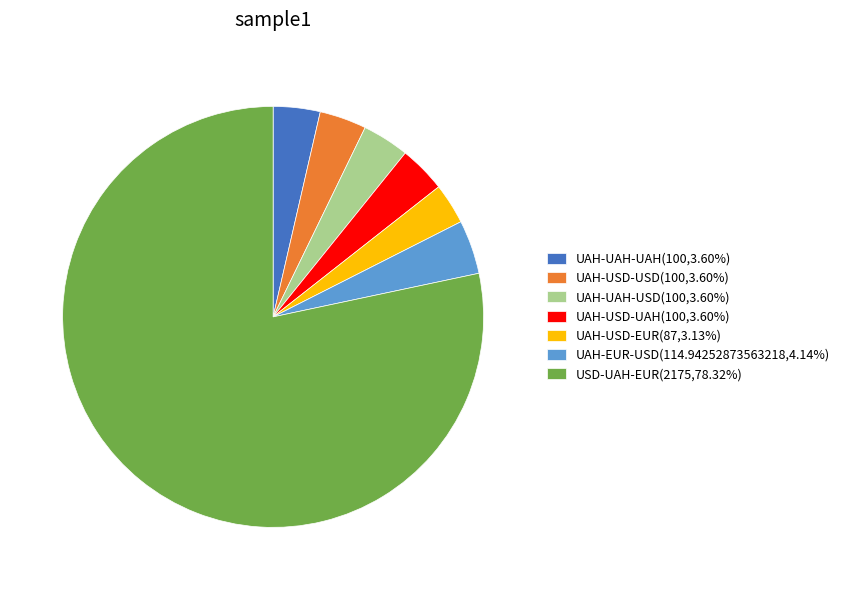

Combined, do UAH-EUR-USD(114.94252873563218,4.14%) and UAH-UAH-USD(100,3.60%) account for over 50%?

No